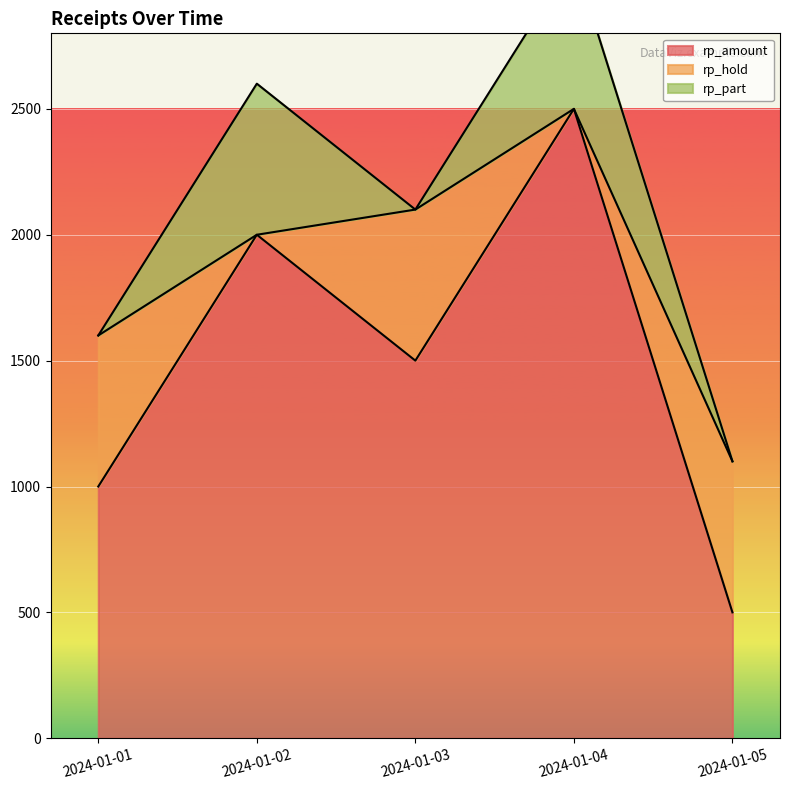

Rank the series at 2024-01-03 from highest to lowest value.

rp_amount, rp_hold, rp_part